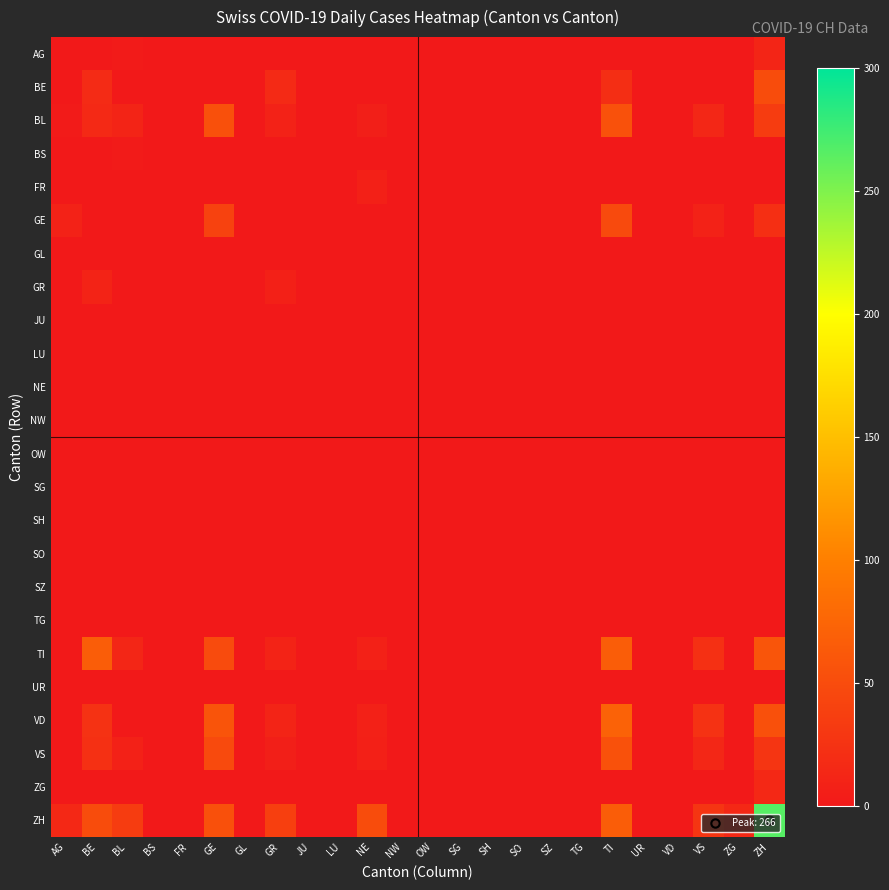

What is the greatest value displayed?

266